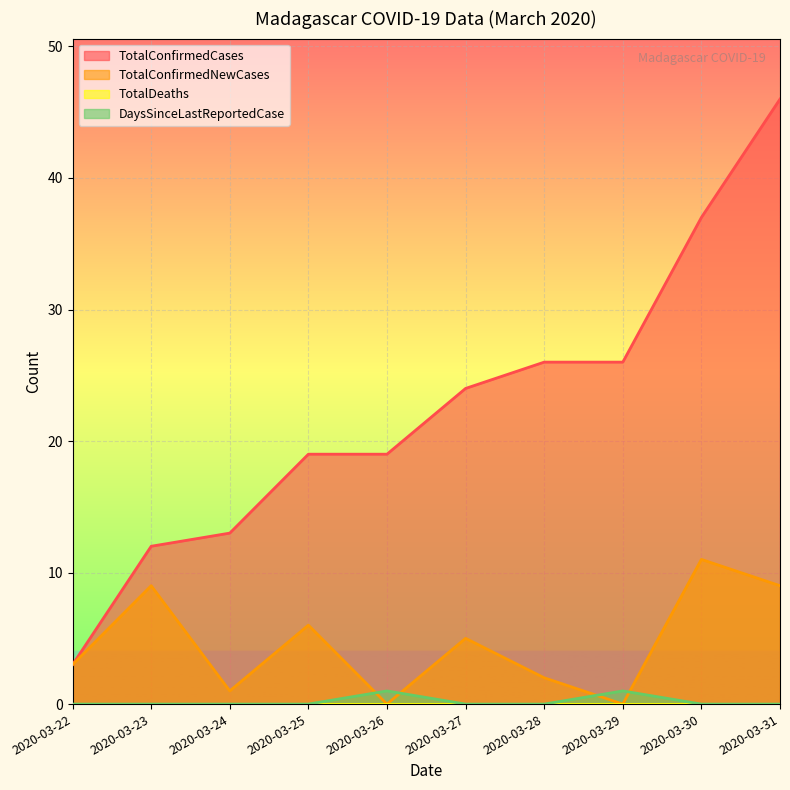

The value of TotalConfirmedNewCases at 2020-03-26 is -7. True or false?

False